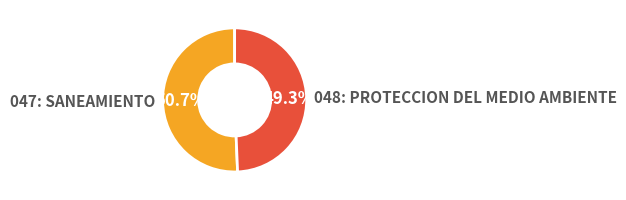

How many slices are in this pie chart?

2